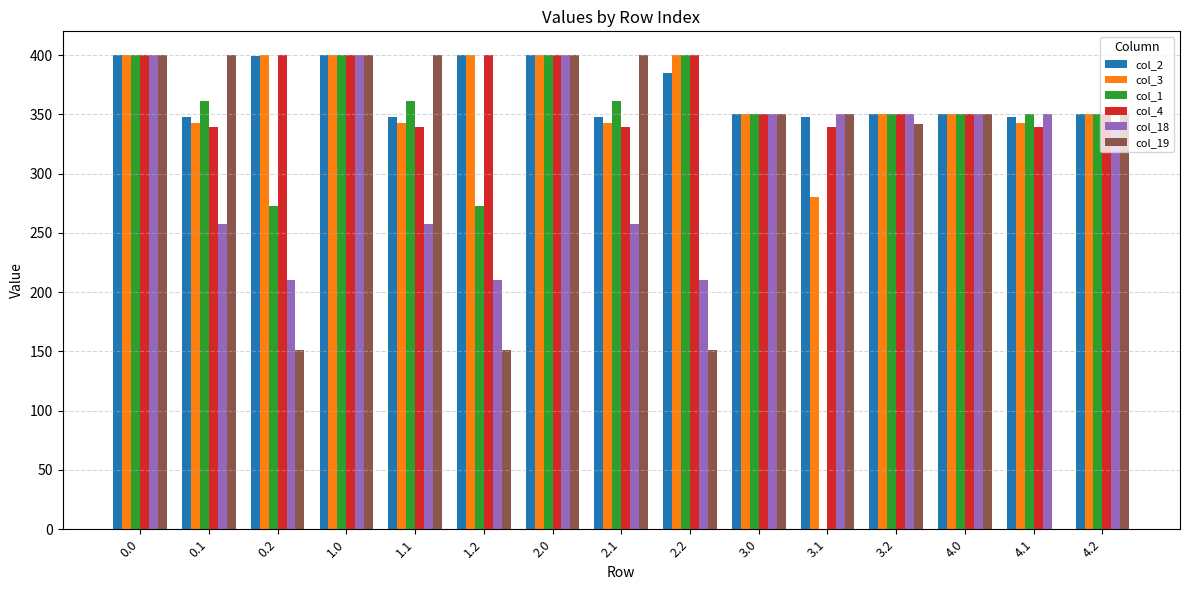

What is the greatest value displayed?

400.0